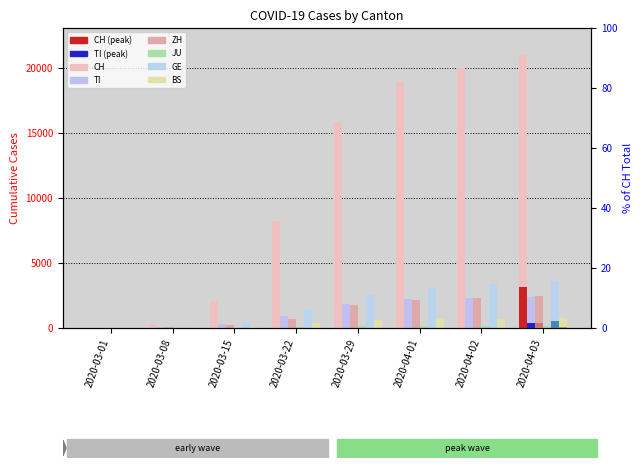

Is the value of BS at 2020-03-22 greater than the value of TI at 2020-04-01?

No